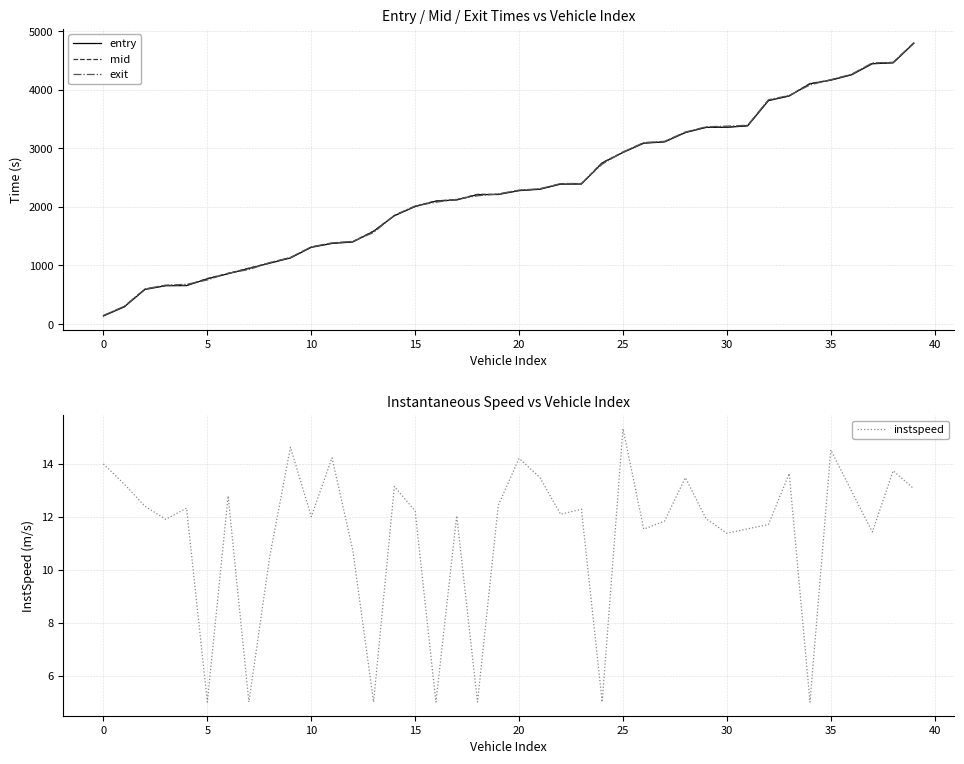

Does the chart display data point markers on the line(s)?

No